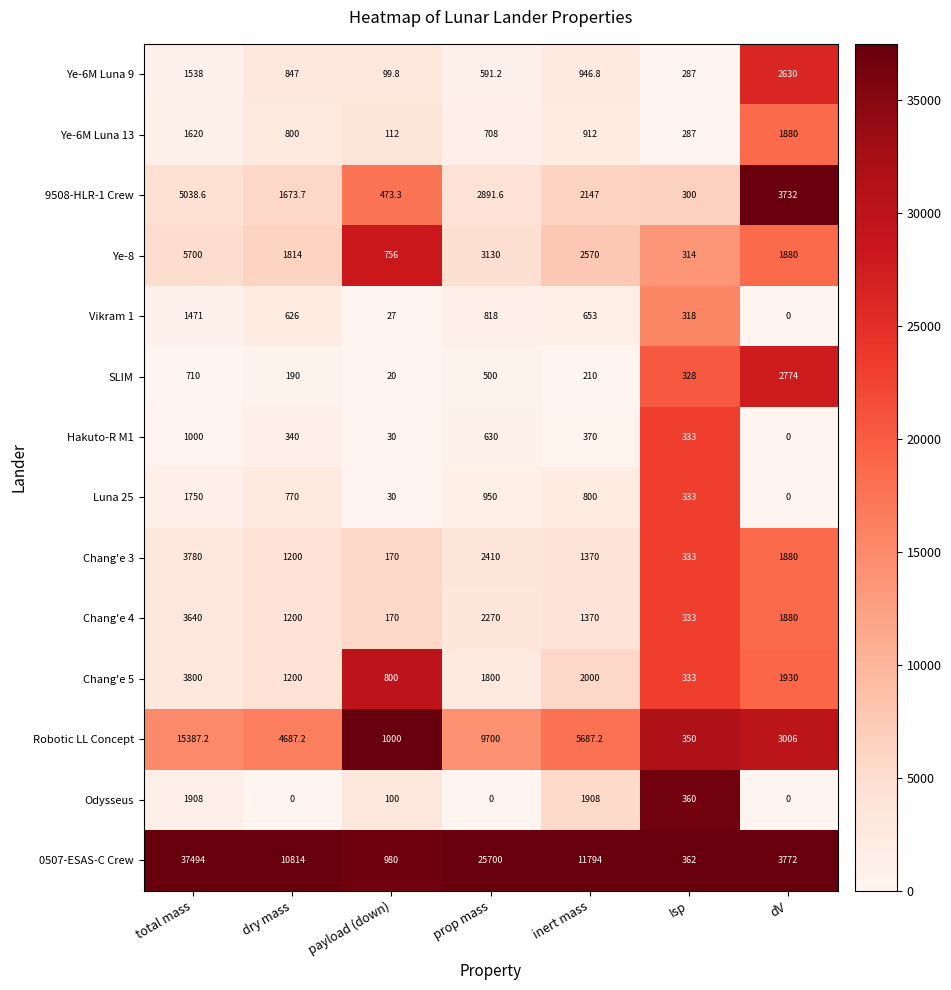

Rank the series at total mass from highest to lowest value.

0507-ESAS-C Crew, Robotic LL Concept, Ye-8, 9508-HLR-1 Crew, Chang'e 5, Chang'e 3, Chang'e 4, Odysseus, Luna 25, Ye-6M Luna 13, Ye-6M Luna 9, Vikram 1, Hakuto-R M1, SLIM